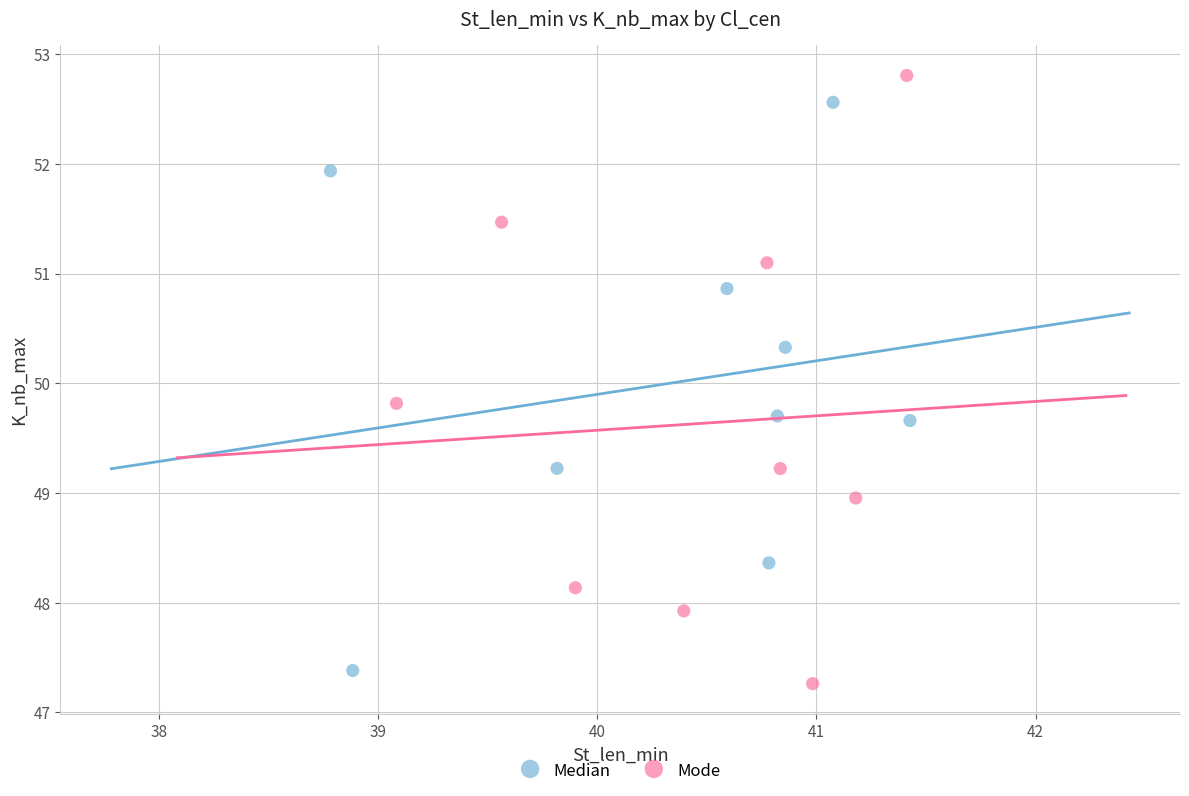

Which series has the largest Y range (max minus min)?

Mode